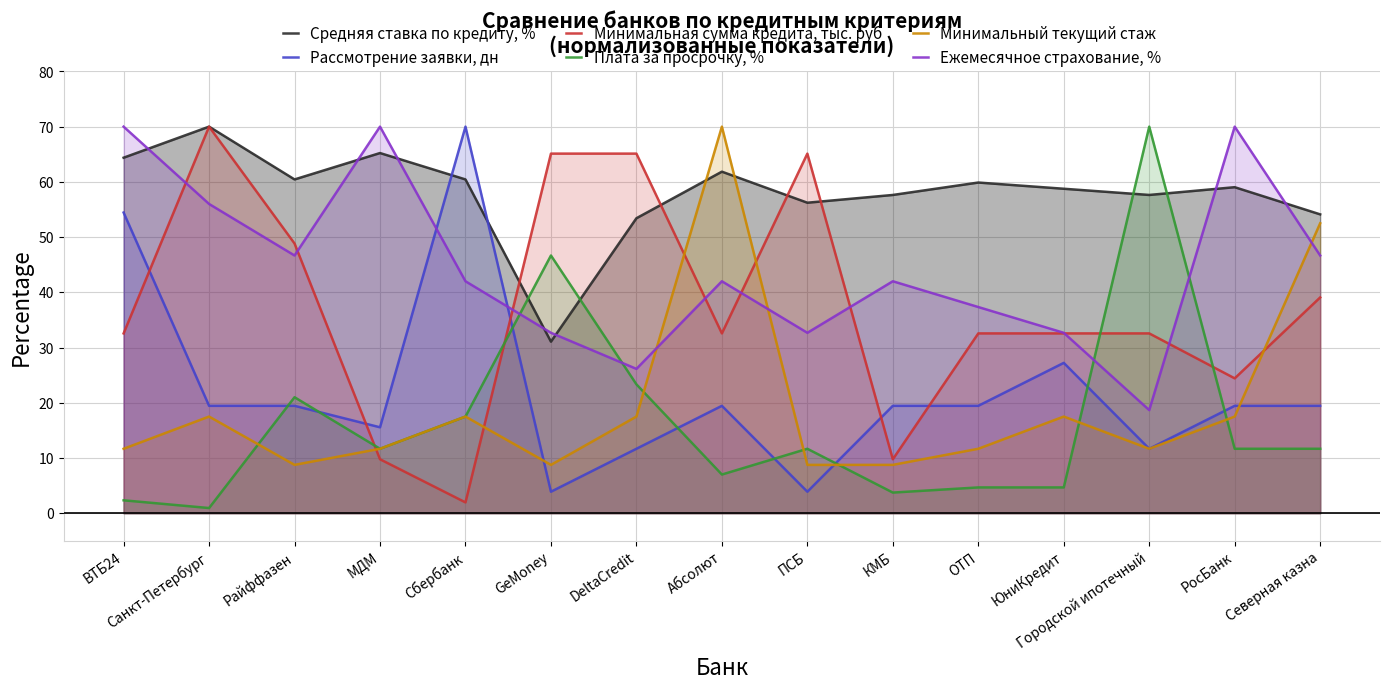

At Сбербанк, list the series in order from smallest to largest.

Минимальная сумма кредита, тыс. руб, Плата за просрочку, %, Минимальный текущий стаж, Ежемесячное страхование, %, Средняя ставка по кредиту, %, Рассмотрение заявки, дн